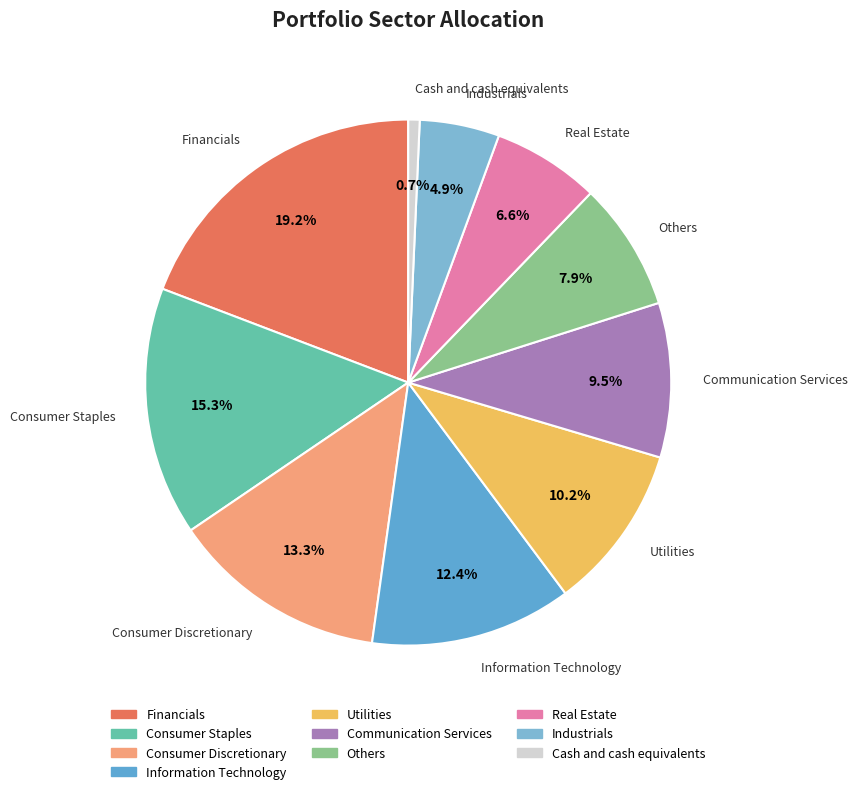

Between Real Estate and Consumer Discretionary, which is larger?

Consumer Discretionary